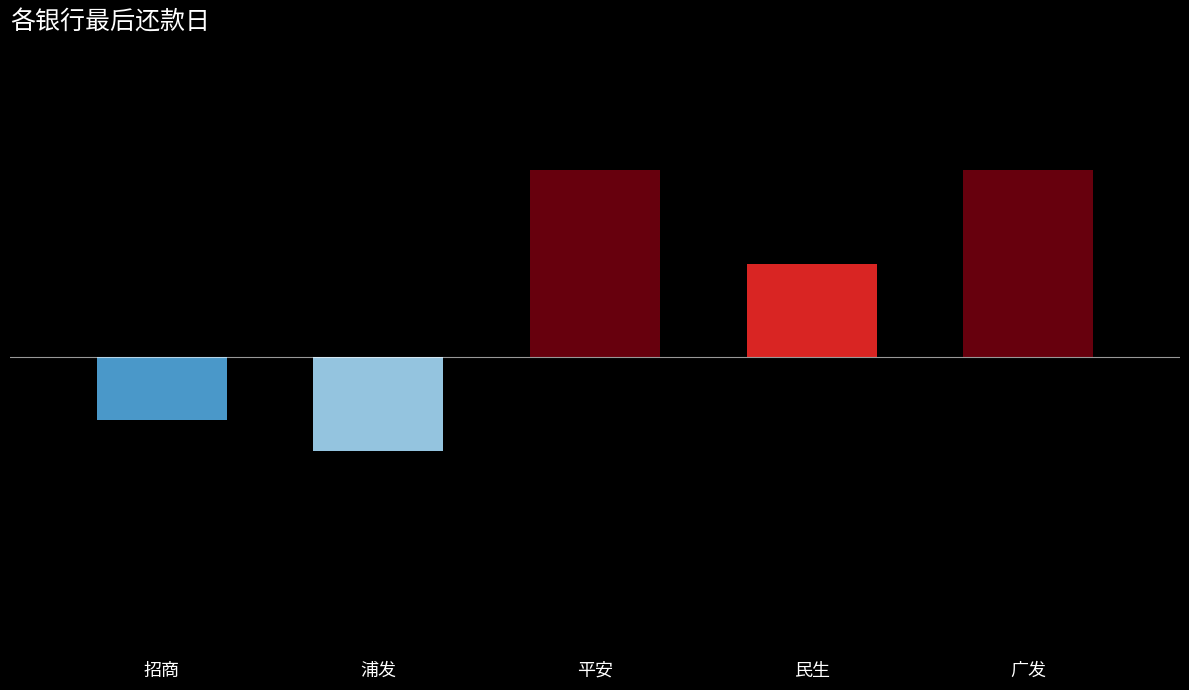

How many values are below 3?

2